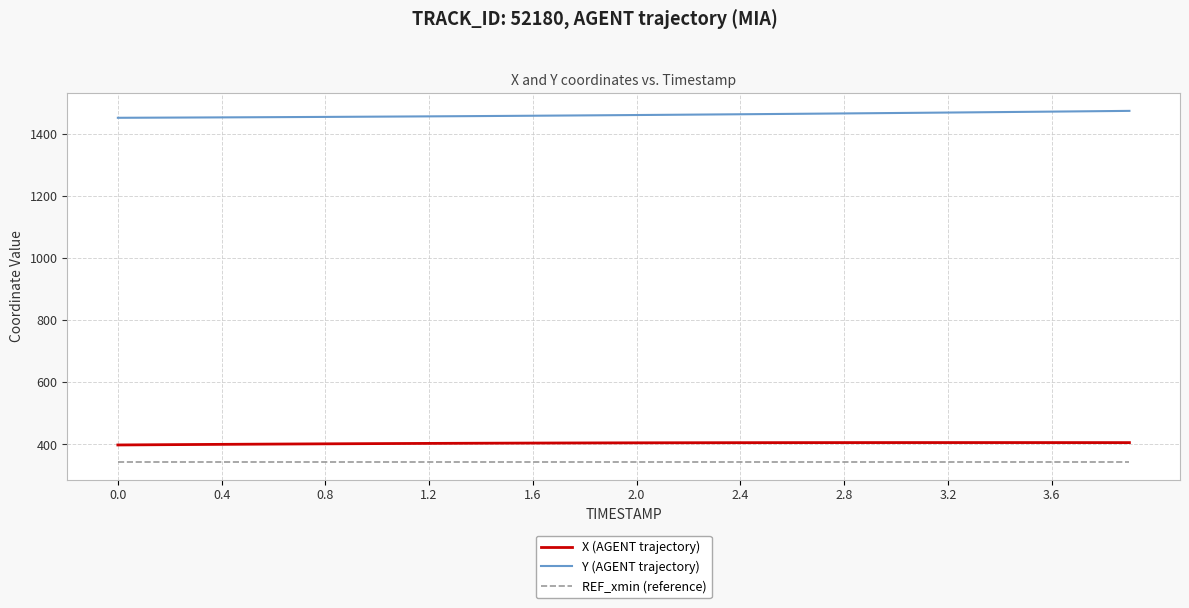

Rank the series by their maximum value, from highest to lowest.

Y (AGENT trajectory), X (AGENT trajectory), REF_xmin (reference)